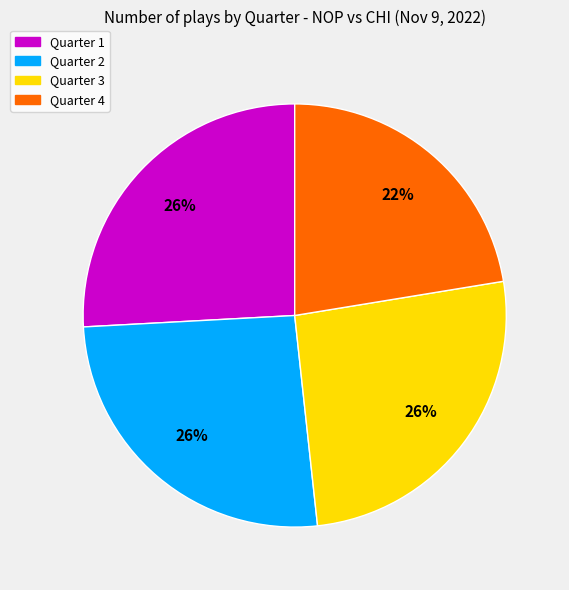

Is there any slice that represents more than half of the pie?

No